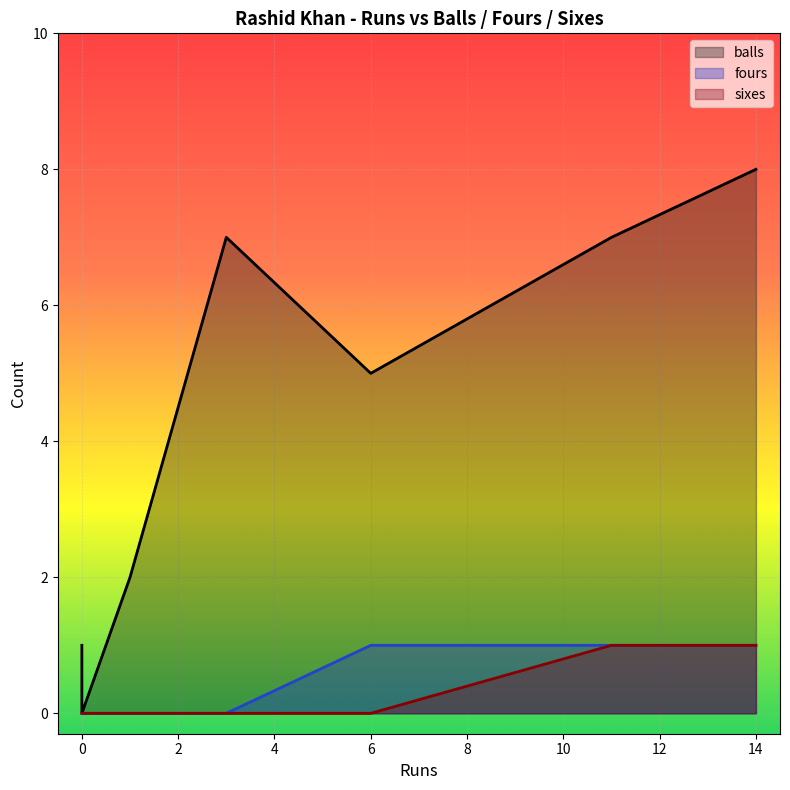

The balls series shows -4 at 0. True or false?

False